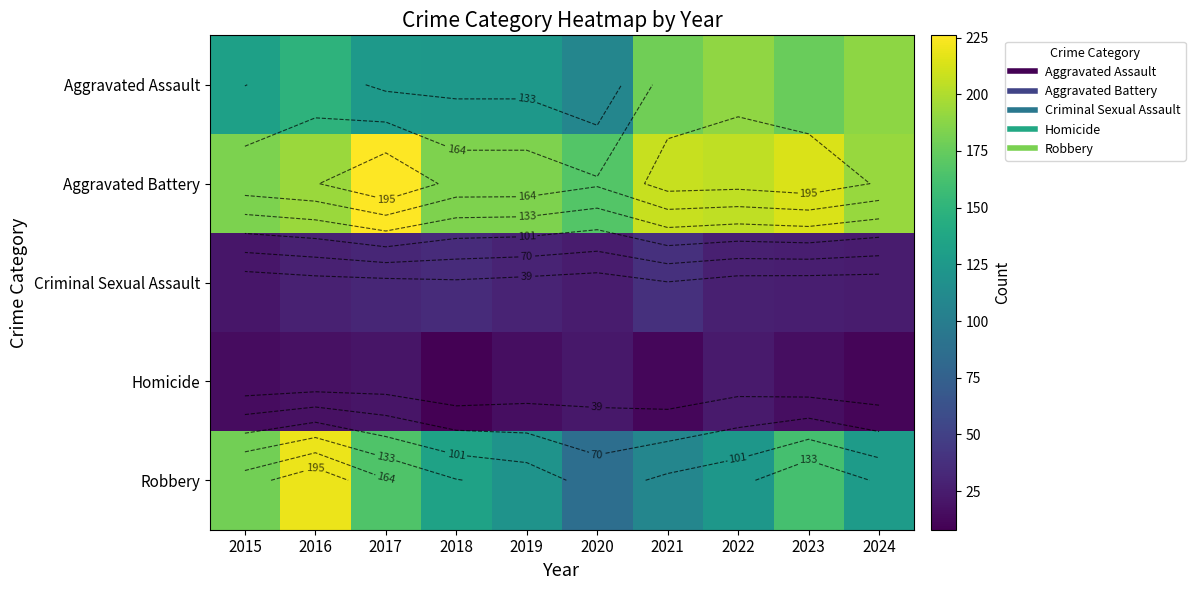

Rank the series by their maximum value, from highest to lowest.

Aggravated Battery, Robbery, Aggravated Assault, Criminal Sexual Assault, Homicide